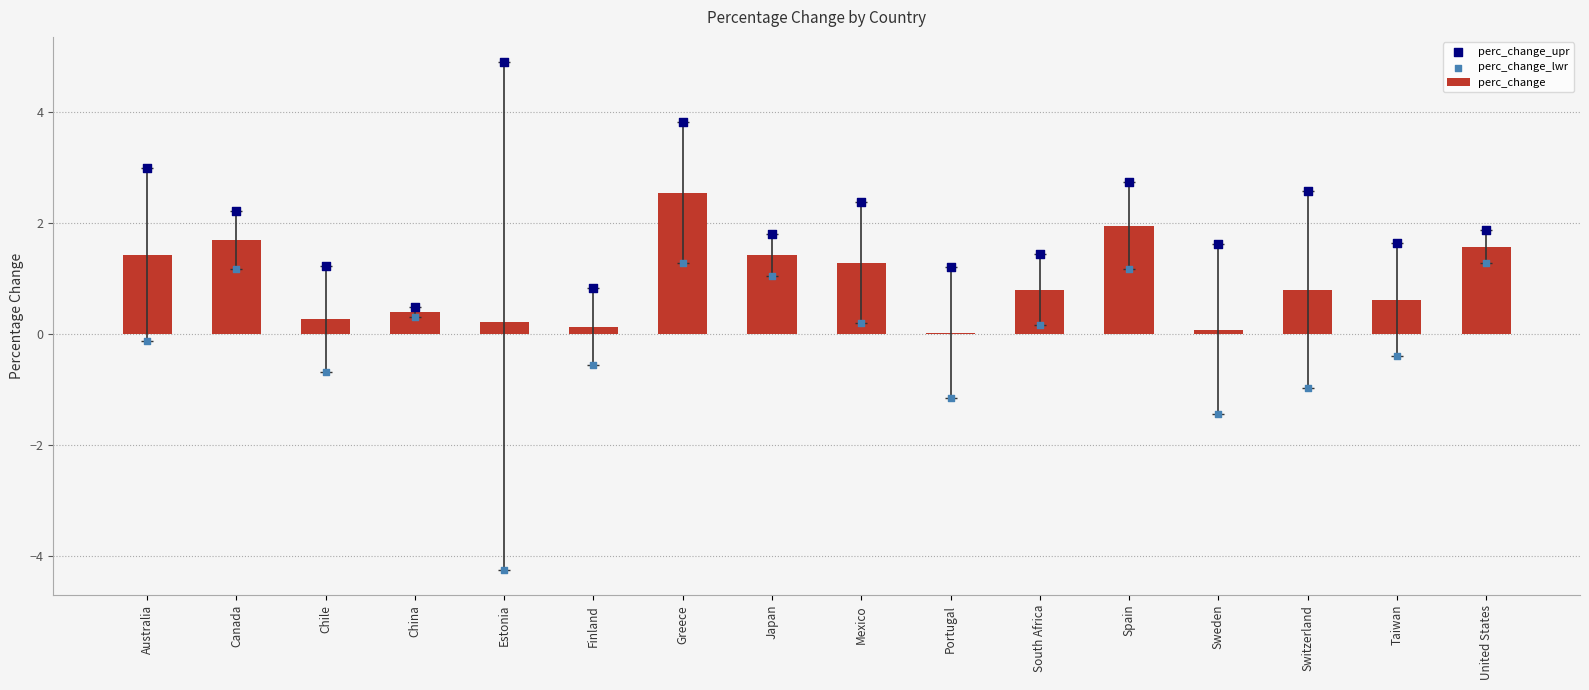

Which series contains the highest Y value?

perc_change_upr